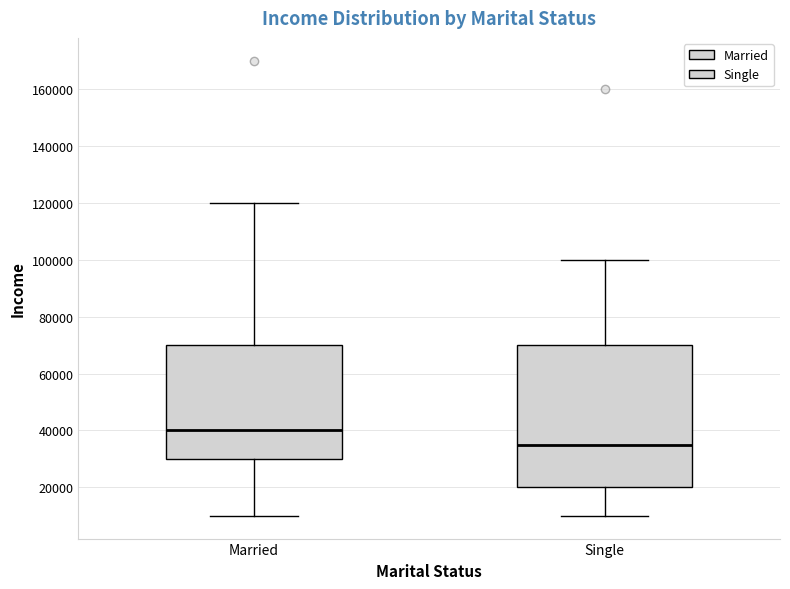

Reading left to right, read every box against the y-axis: the position of its median line, the range the box covers, and the ends of its whiskers. The values are not printed on the chart, so give them approximately, as read against the axis.

Married: median 40000, box 30000 to 70000, whiskers 10000 to 120000
Single: median 36000, box 20000 to 70000, whiskers 10000 to 100000